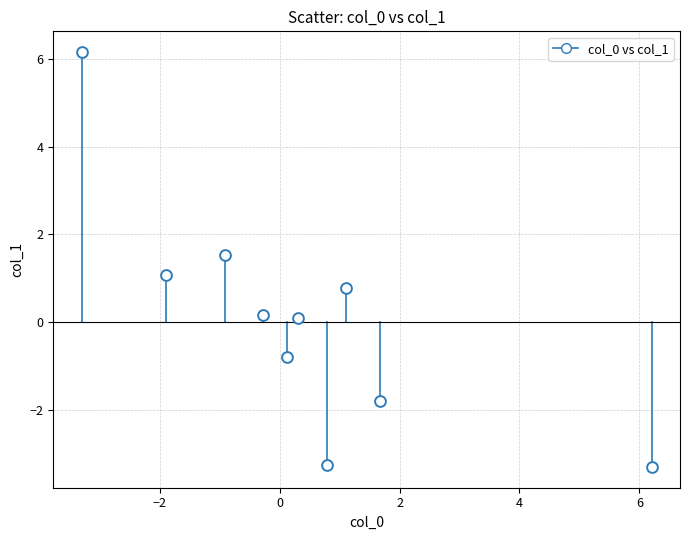

What is the average X value?

0.4